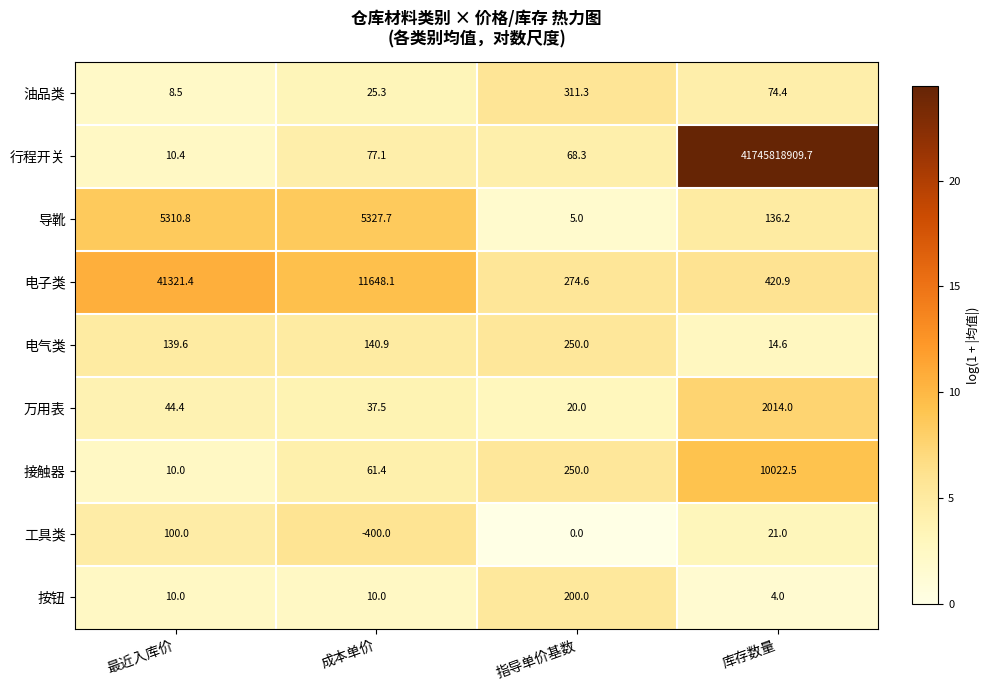

List the series in order of their peak value, lowest first.

工具类, 按钮, 电气类, 油品类, 万用表, 导靴, 接触器, 电子类, 行程开关